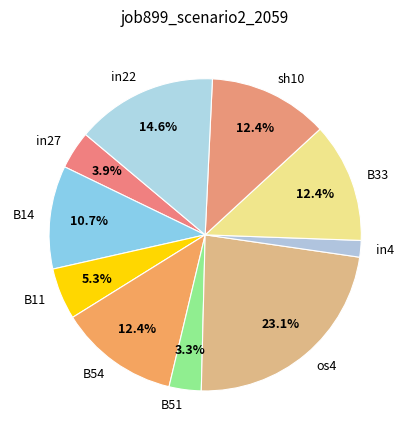

What percentage do B14 and B51 together represent?

14.0%